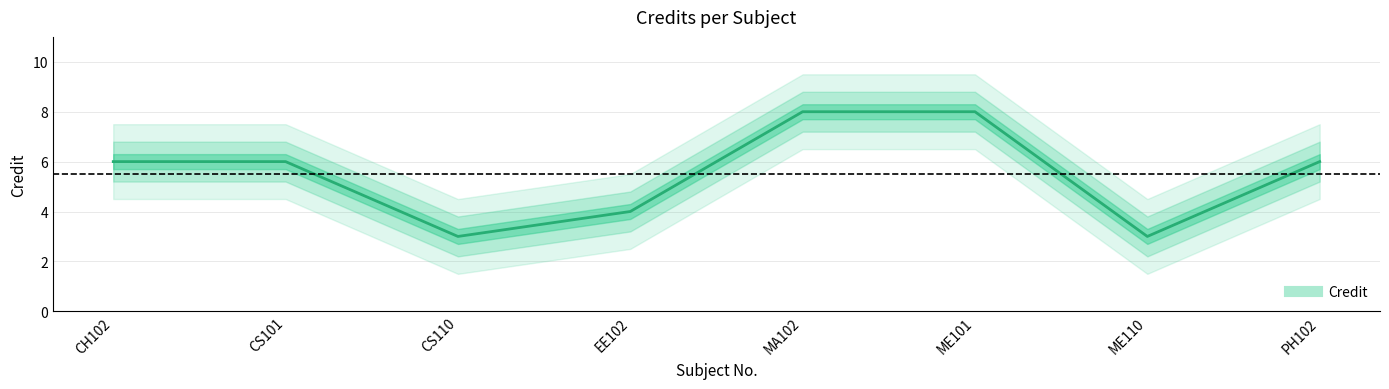

What is the difference between the values at PH102 and ME110?

3